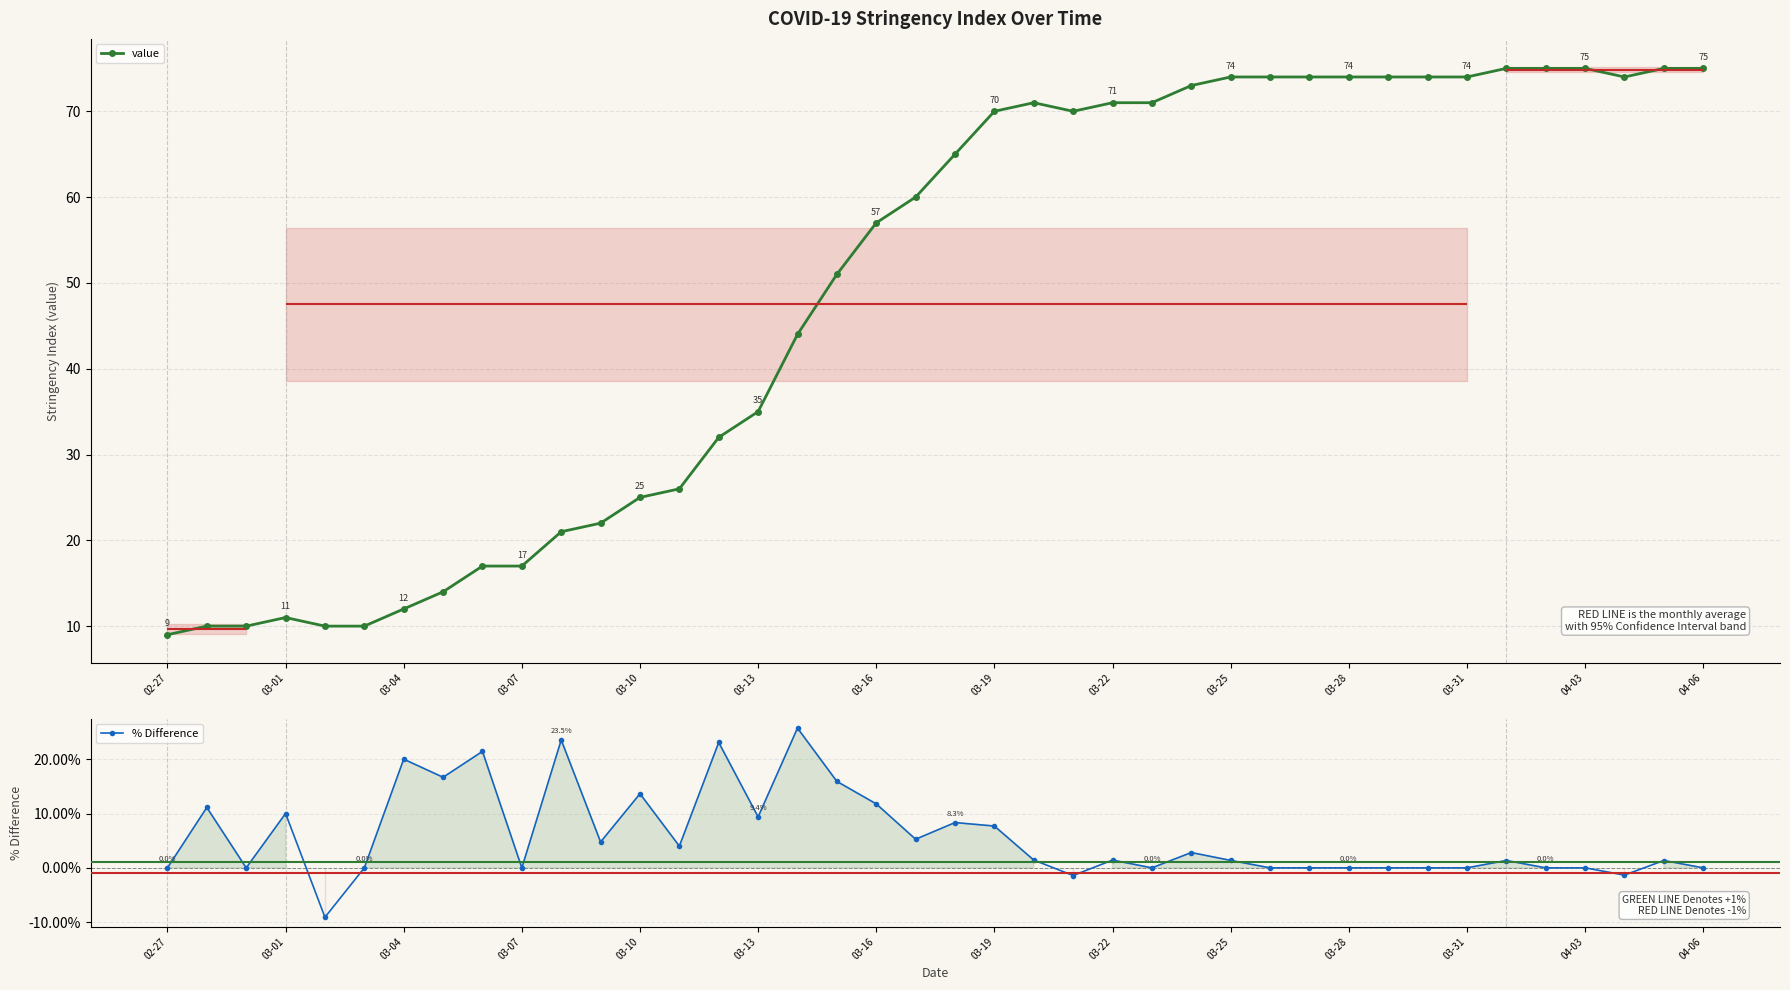

Read the value value at 03-22.

71